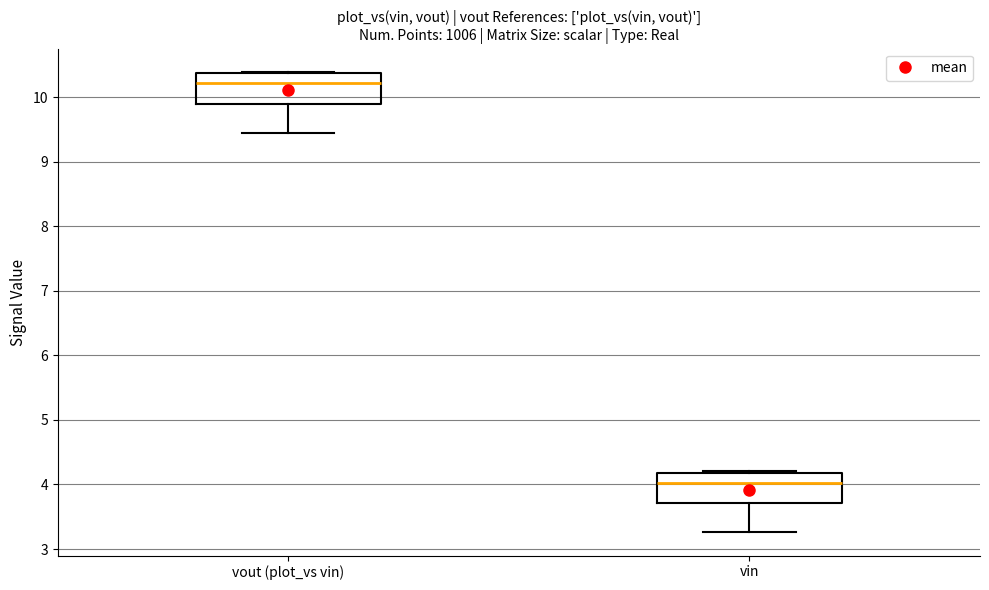

Which box's median line is the highest?

vout (plot_vs vin)